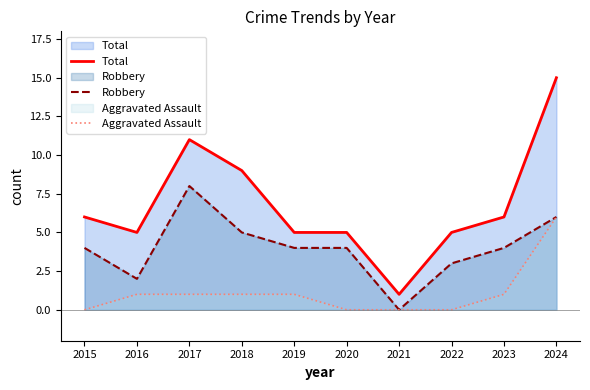

What value does the Total series have at 2024, to the nearest 5?

15